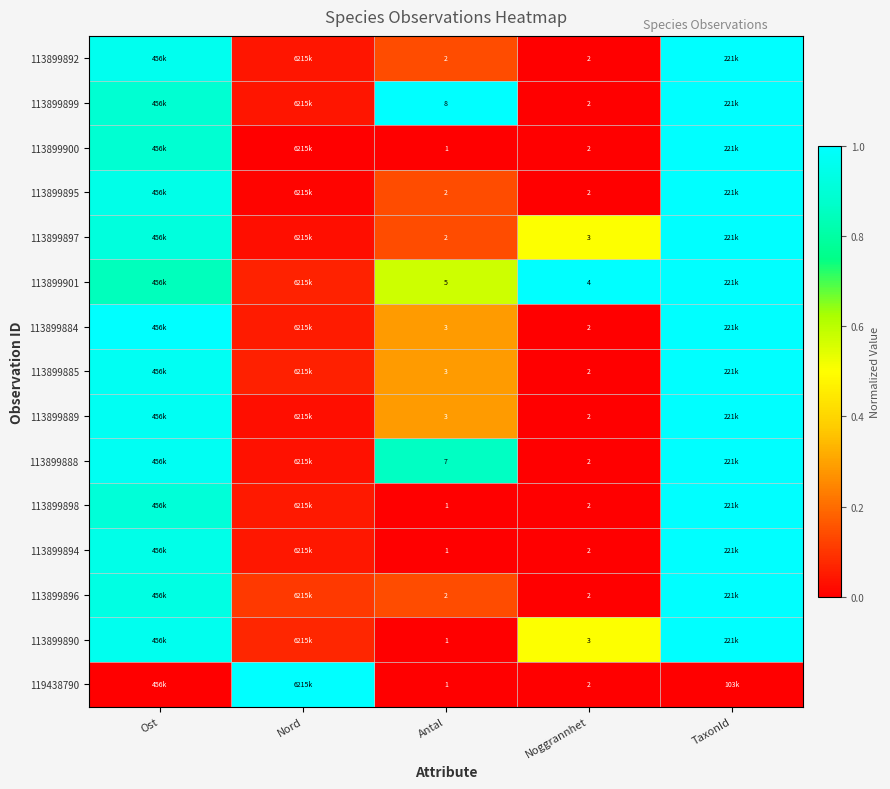

What is the total value across all series at Noggrannhet?

34.0